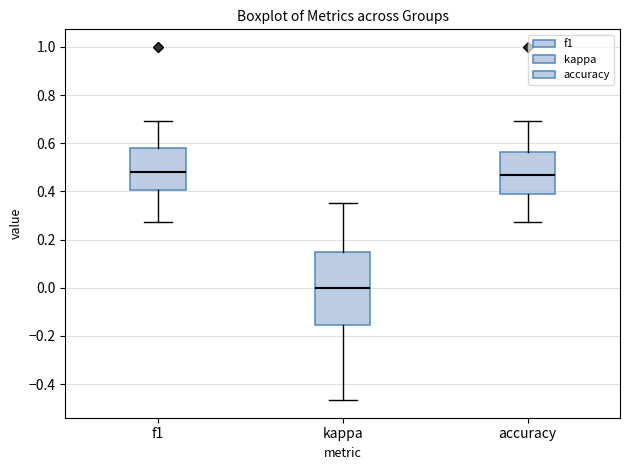

Reading left to right, read every box against the y-axis: the position of its median line, the range the box covers, and the ends of its whiskers. The values are not printed on the chart, so give them approximately, as read against the axis.

f1: median 0.48, box 0.40 to 0.58, whiskers 0.28 to 0.70
kappa: median 0.00, box -0.16 to 0.14, whiskers -0.46 to 0.36
accuracy: median 0.46, box 0.38 to 0.56, whiskers 0.28 to 0.70